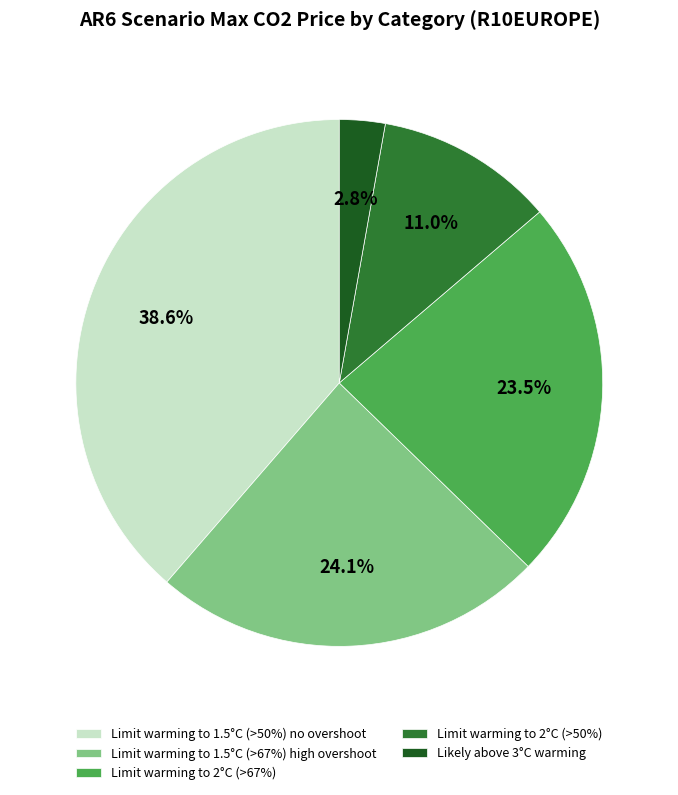

Rank the categories by value from lowest to highest.

Likely above 3°C warming, Limit warming to 2°C (>50%), Limit warming to 2°C (>67%), Limit warming to 1.5°C (>67%) high overshoot, Limit warming to 1.5°C (>50%) no overshoot